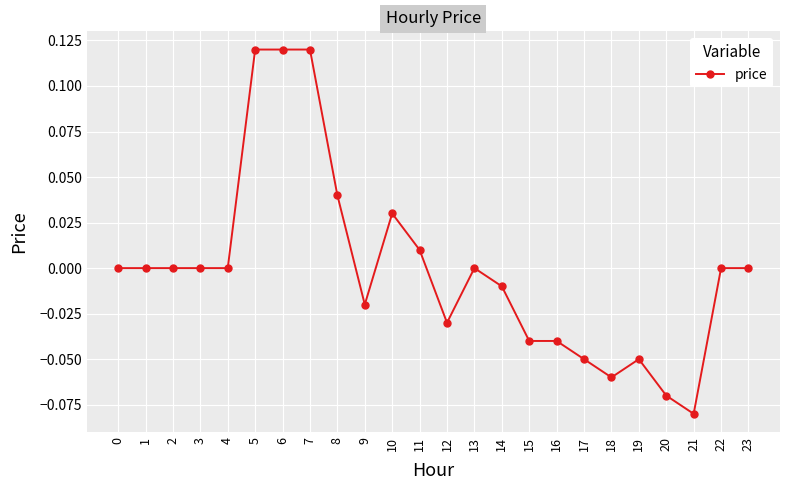

The chart shows a value of -0.0 at 21. True or false?

False